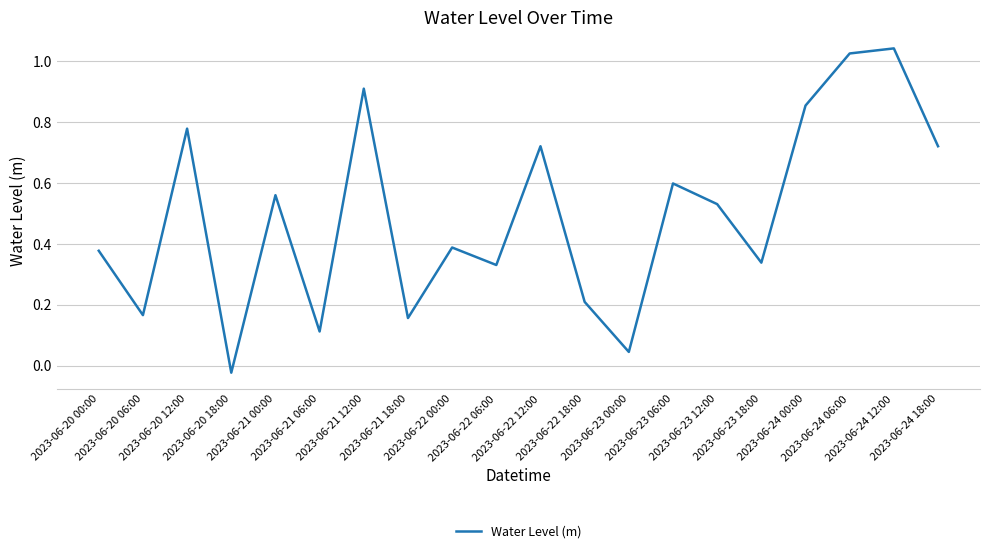

How many distinct data groups are displayed?

1